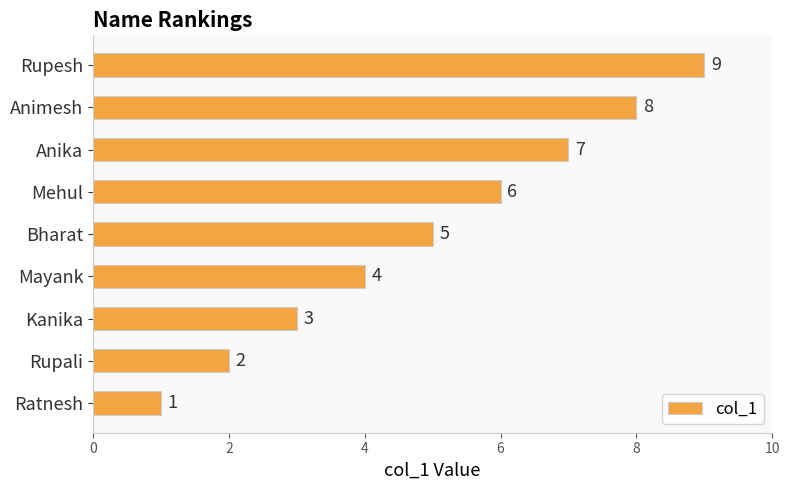

What is the maximum value shown in the chart?

9